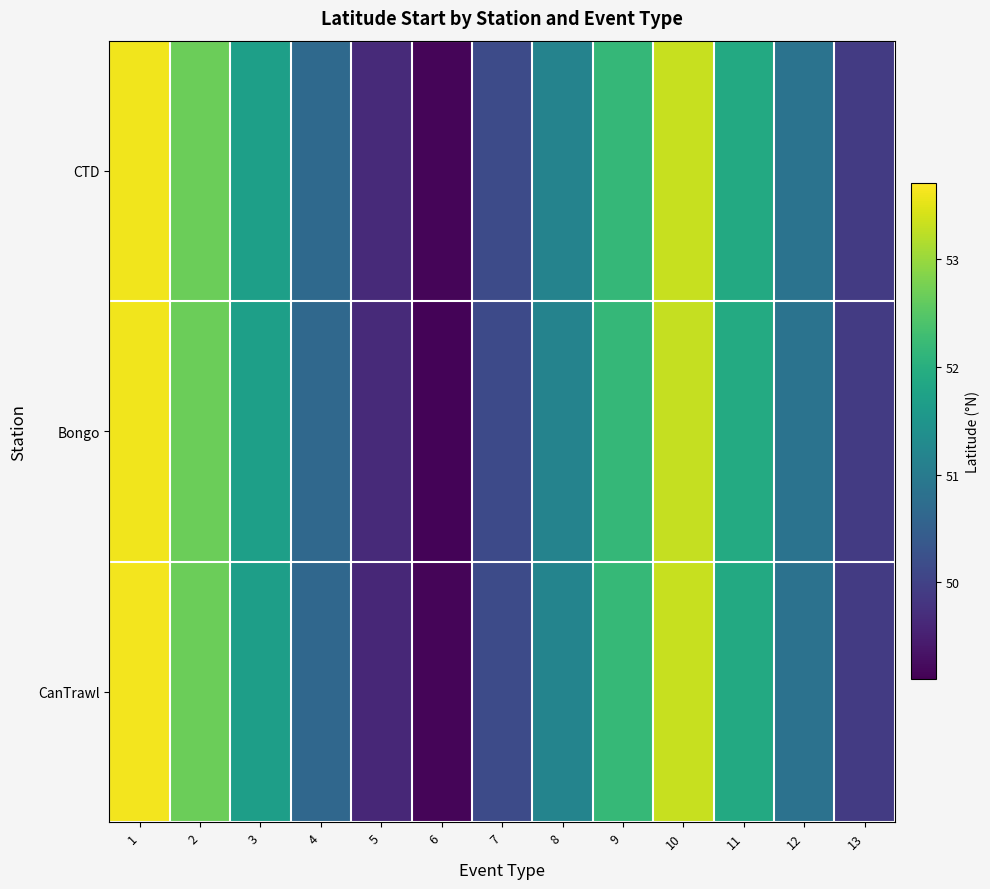

Reading right to left, transcribe all the data shown in this chart.

CTD: 13=49.9	12=50.8	11=51.9	10=53.3	9=52.2	8=51.2	7=50.1	6=49.2	5=49.6	4=50.7	3=51.7	2=52.7	1=53.6
Bongo: 13=49.9	12=50.9	11=51.9	10=53.3	9=52.2	8=51.2	7=50.1	6=49.1	5=49.6	4=50.7	3=51.7	2=52.7	1=53.6
CanTrawl: 13=49.9	12=50.8	11=51.9	10=53.3	9=52.2	8=51.2	7=50.2	6=49.2	5=49.6	4=50.6	3=51.7	2=52.7	1=53.6